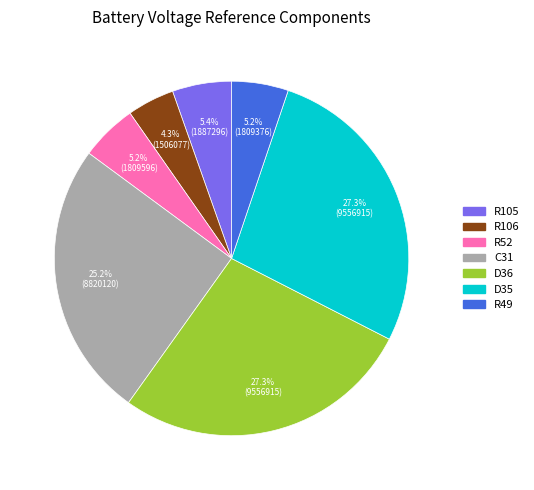

What is the total percentage of R49 and R52?

10.4%